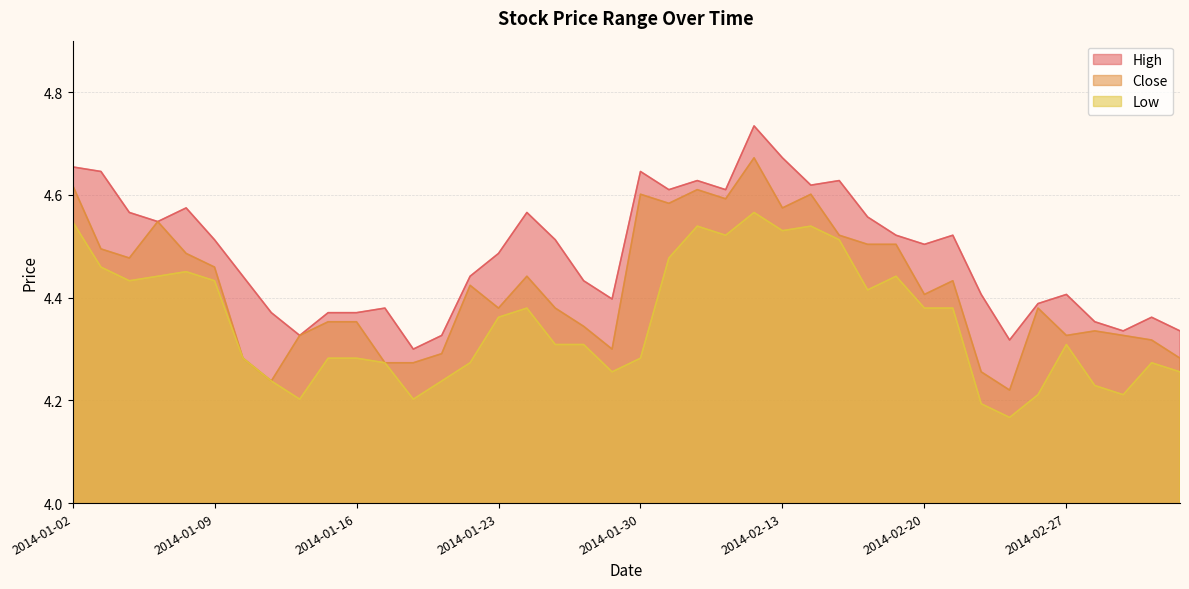

True or false: high and close cross at least once.

False